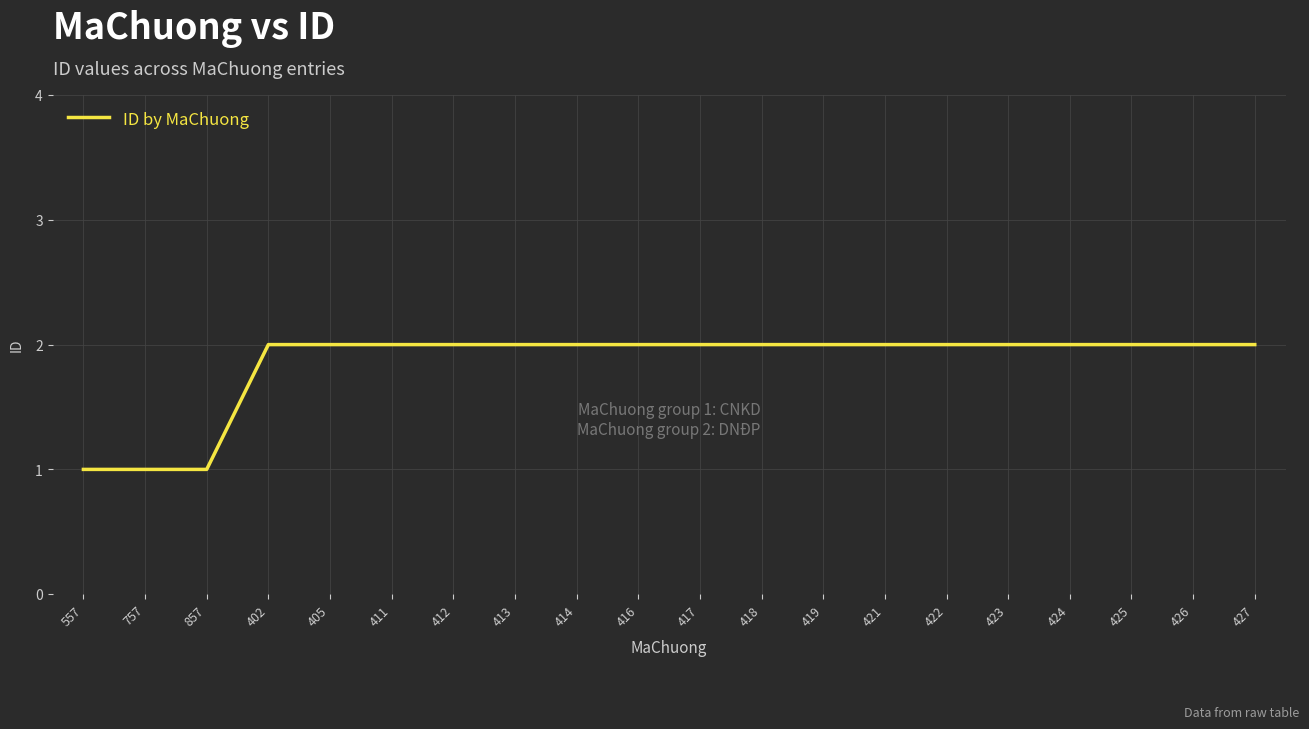

What is the approximate value at 557?

1